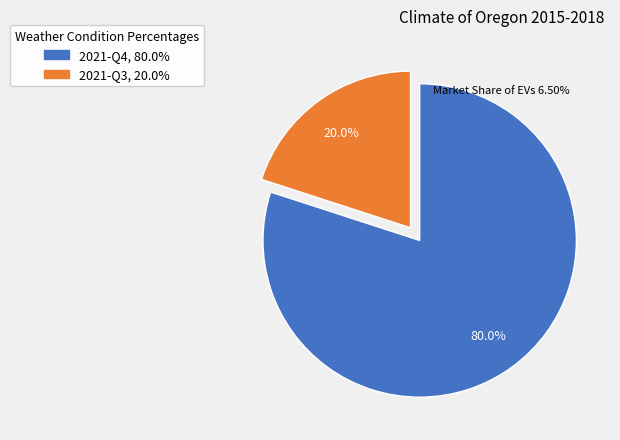

Rank the categories by value from lowest to highest.

2021-Q3, 2021-Q4